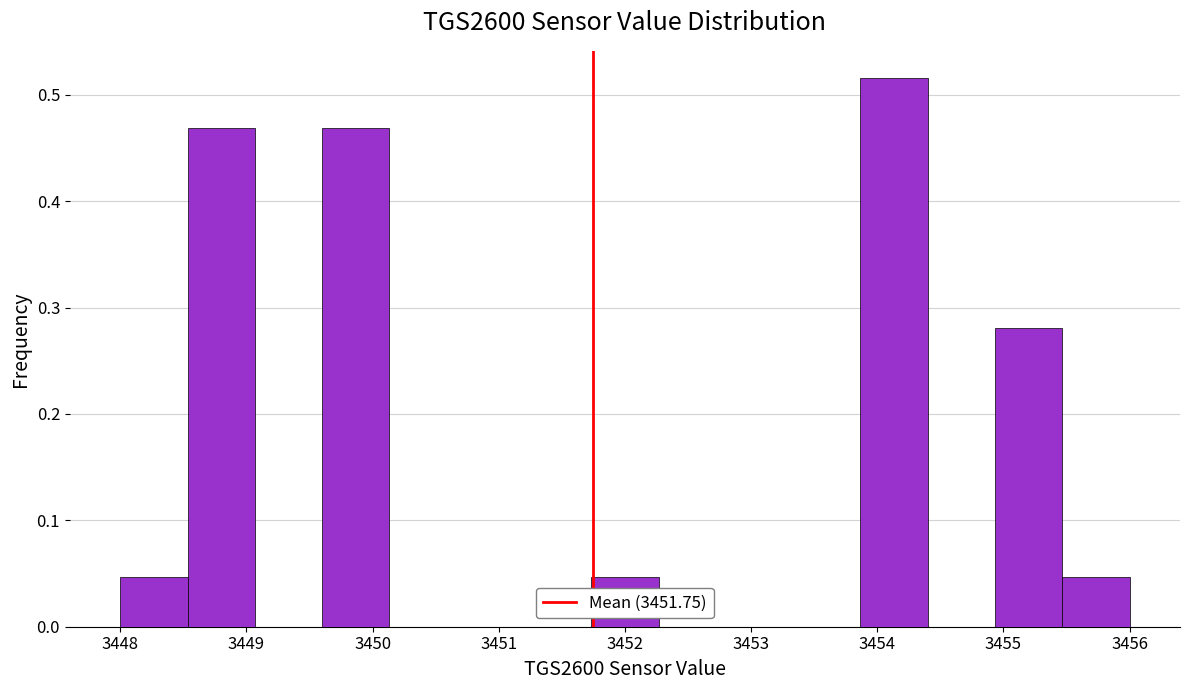

Reading left to right, list every bar in this chart as the range it spans on the x-axis followed by its height. Neither the bar edges nor the heights are printed on the chart, so give them approximately, as read against the axes.

3448.0 to 3448.5: 0.05
3448.5 to 3449.1: 0.47
3449.1 to 3449.6: 0
3449.6 to 3450.1: 0.47
3450.1 to 3450.7: 0
3450.7 to 3451.2: 0
3451.2 to 3451.7: 0
3451.7 to 3452.3: 0.05
3452.3 to 3452.8: 0
3452.8 to 3453.3: 0
3453.3 to 3453.9: 0
3453.9 to 3454.4: 0.52
3454.4 to 3454.9: 0
3454.9 to 3455.5: 0.28
3455.5 to 3456.0: 0.05